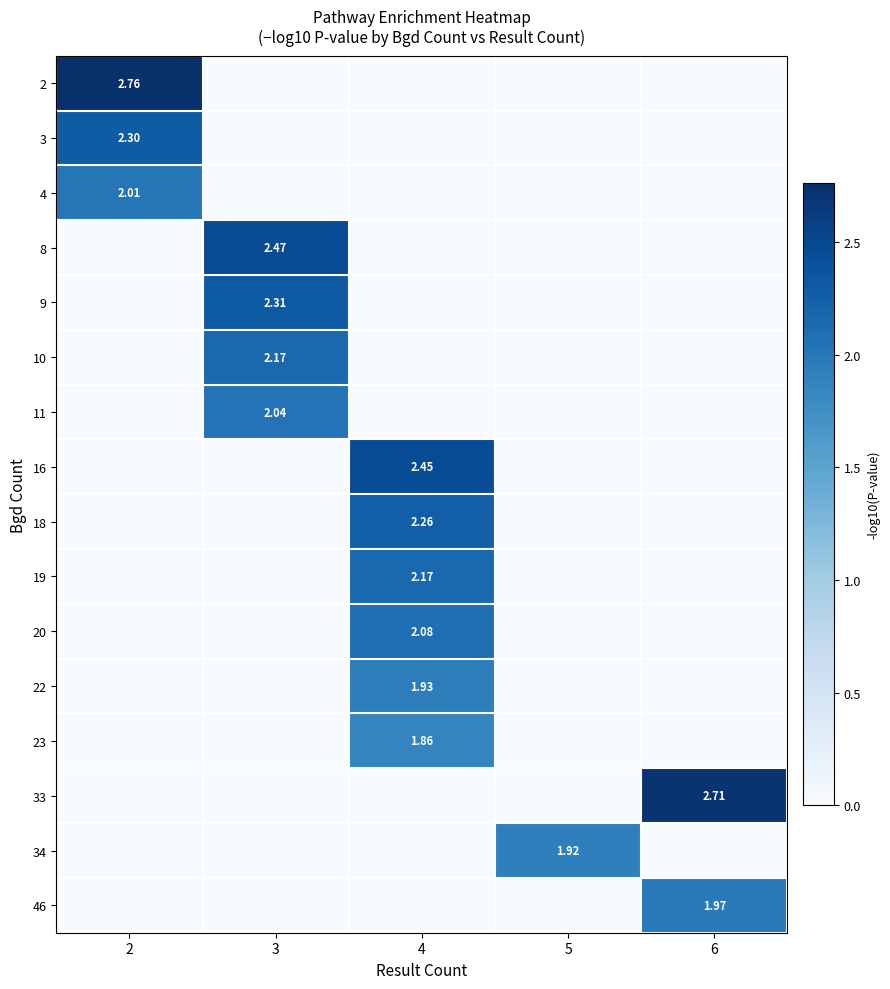

What is the total value across all series at 6?

4.7